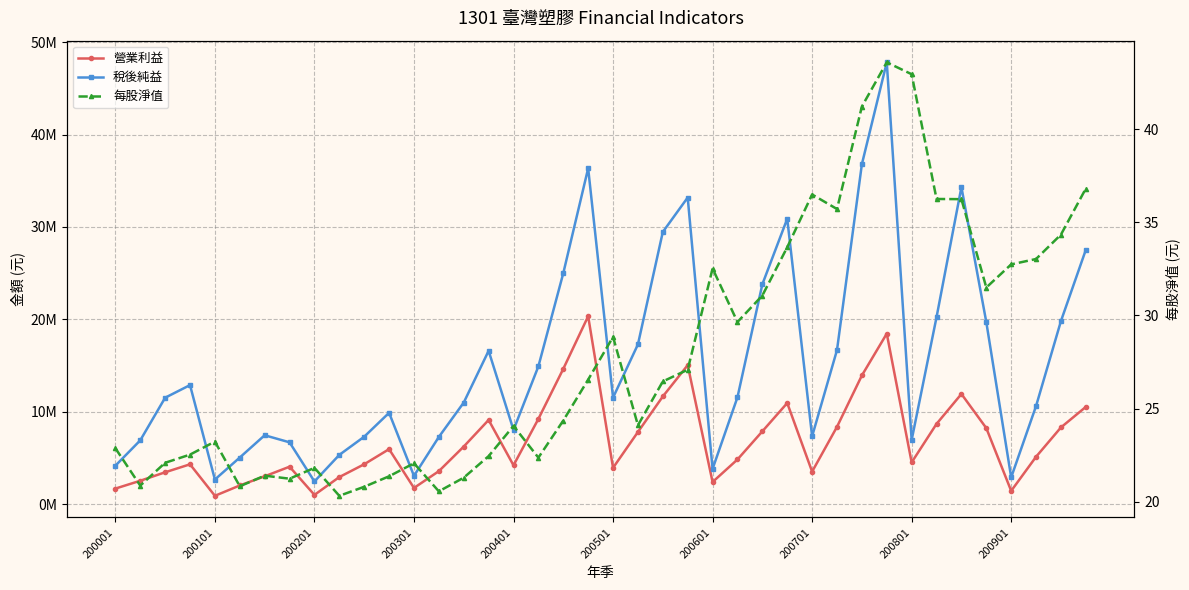

The value of 每股淨值 at 200701 is 14.8. True or false?

False